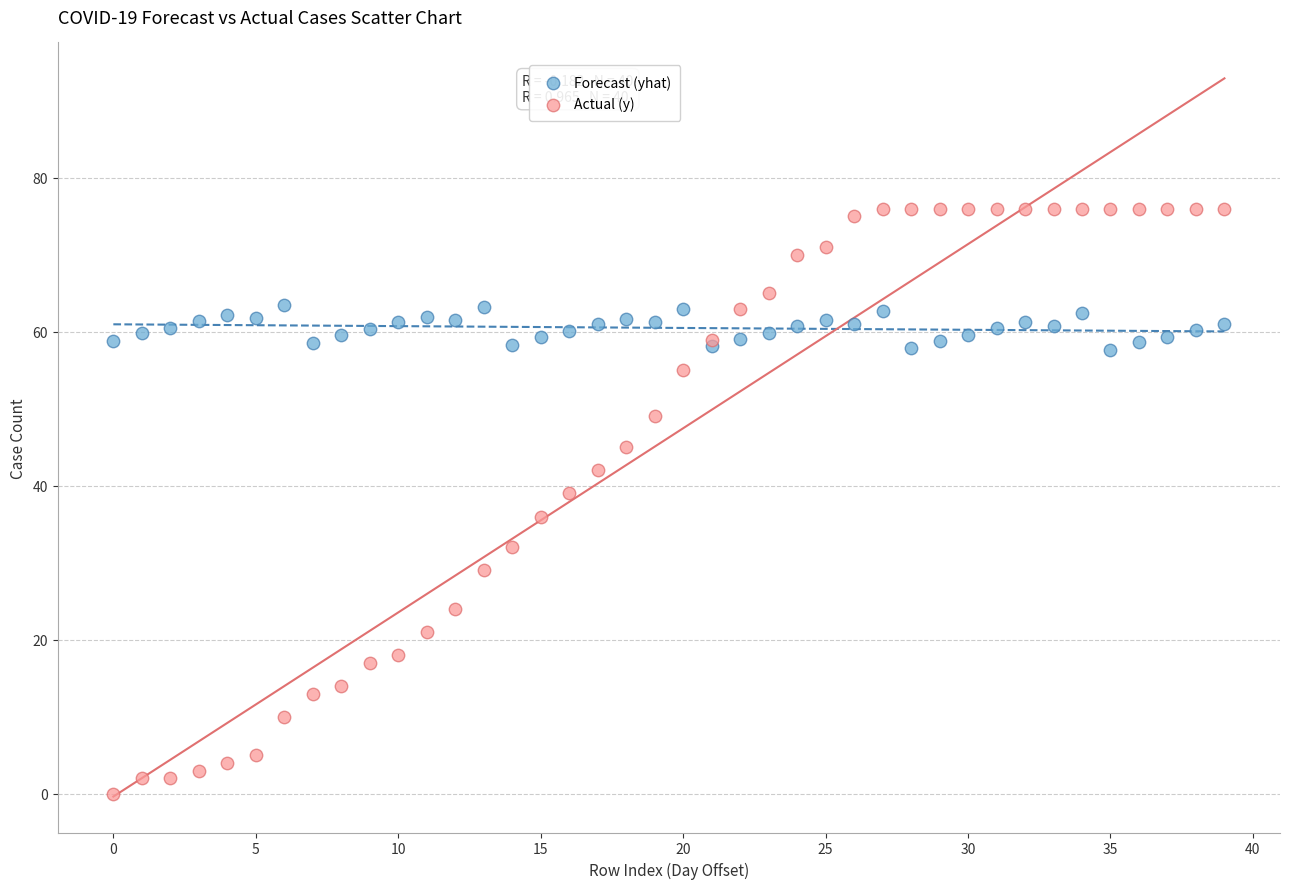

Which series reaches the minimum Y coordinate?

Actual (y)